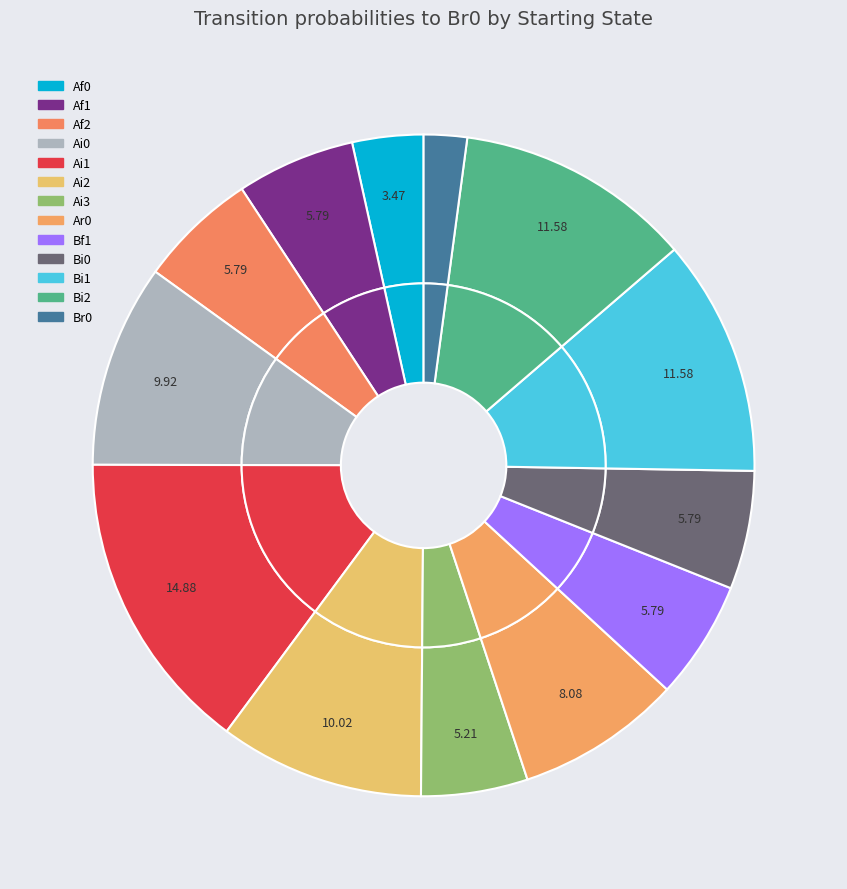

To the nearest percent, what percentage of the pie is Ar0?

8%